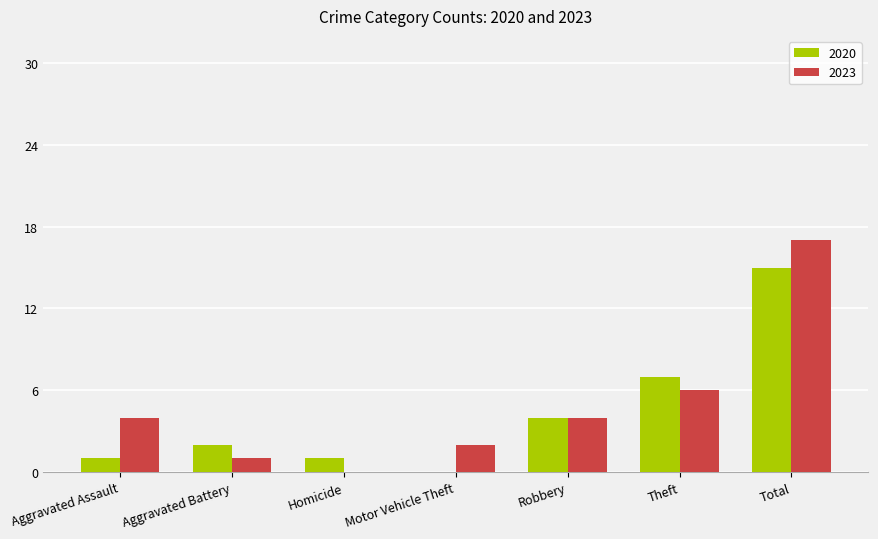

The value of 2023 at Aggravated Assault is 5. True or false?

False